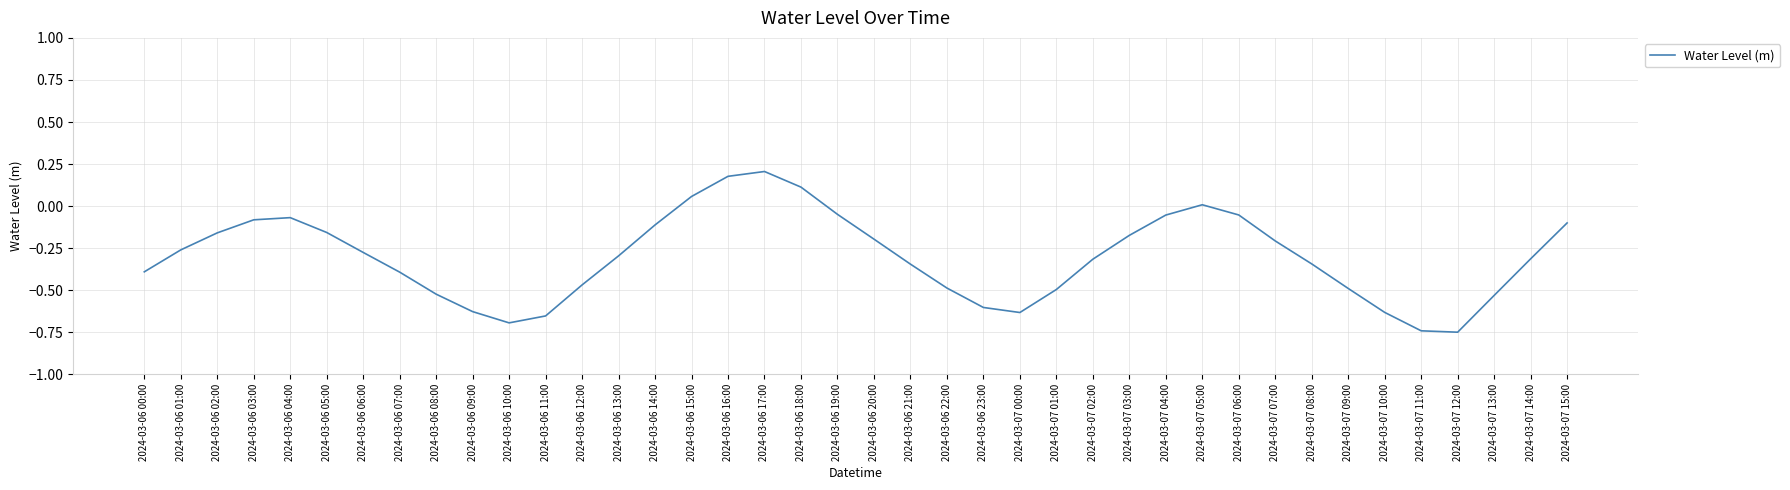

What is the difference between the maximum and minimum values?

1.0